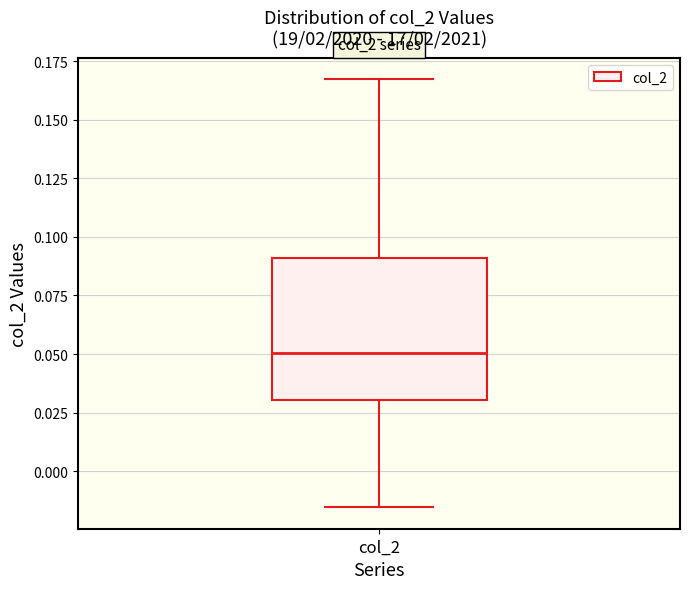

Transcribe this box plot: give where the median line is, the range the box spans, and where the two whiskers end, as read against the y-axis. The values are not printed on the chart, so give them approximately, as read against the axis.

median 0.050, box 0.030 to 0.090, whiskers -0.015 to 0.165